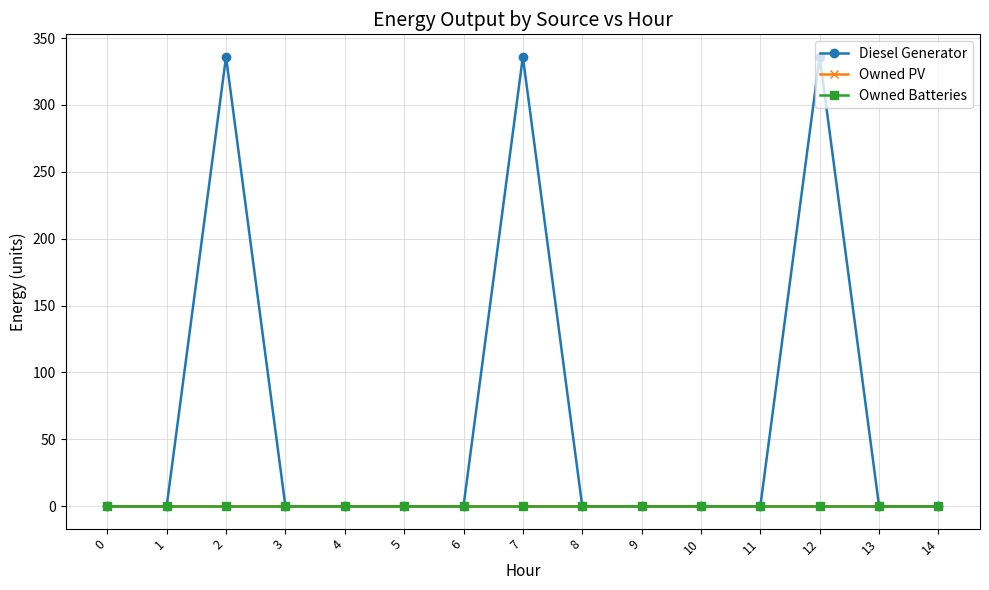

Reading left to right, list all the values displayed in this chart.

Diesel Generator: 0	0	336	0	0	0	0	336	0	0	0	0	336	0	0
Owned PV: 0	0	0	0	0	0	0	0	0	0	0	0	0	0	0
Owned Batteries: 0	0	0	0	0	0	0	0	0	0	0	0	0	0	0